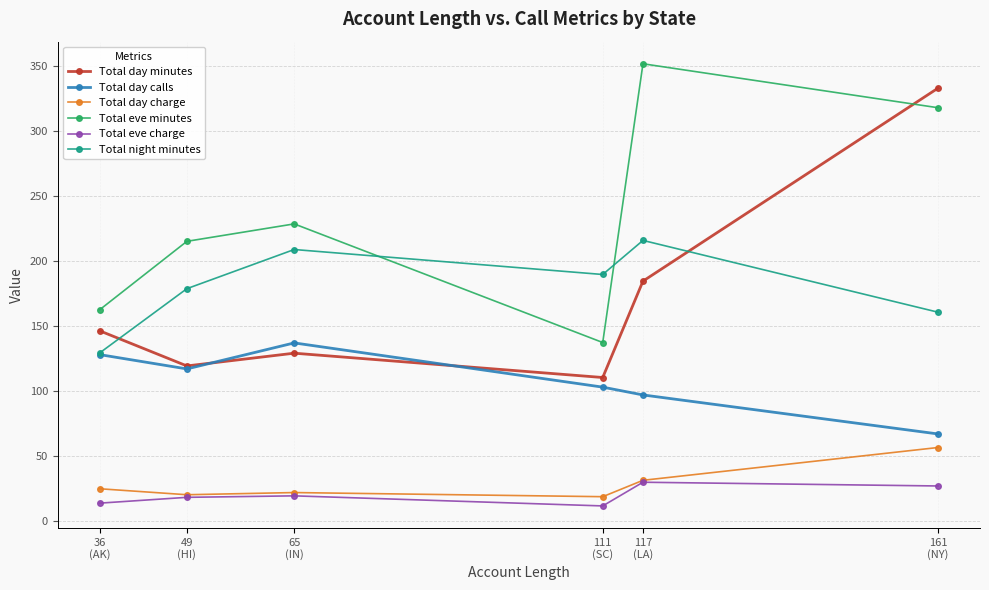

How many lines are shown in the chart?

6